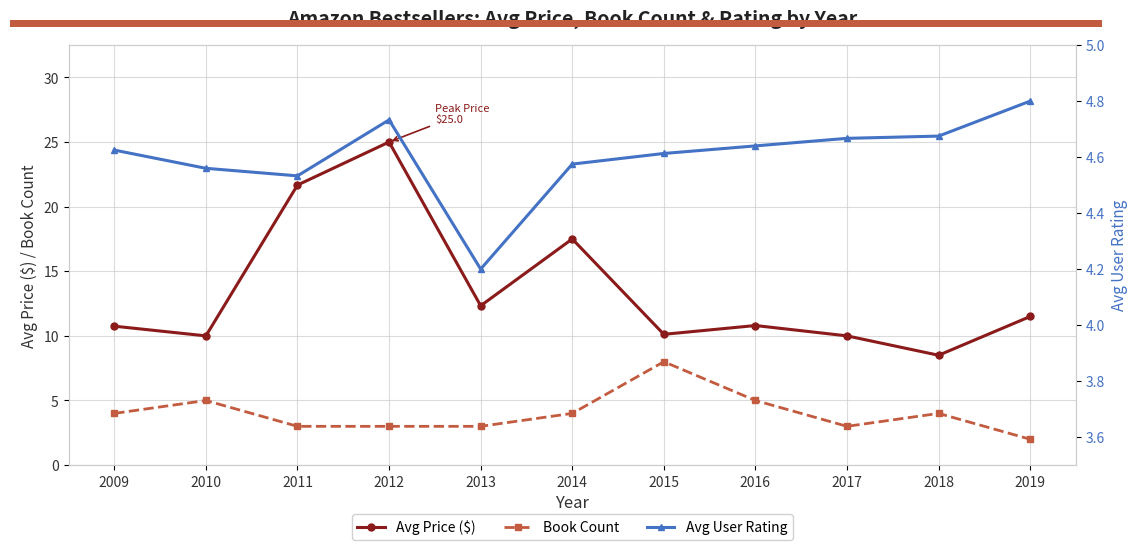

True or false: Avg User Rating has a value of 7.2 at 2010.

False